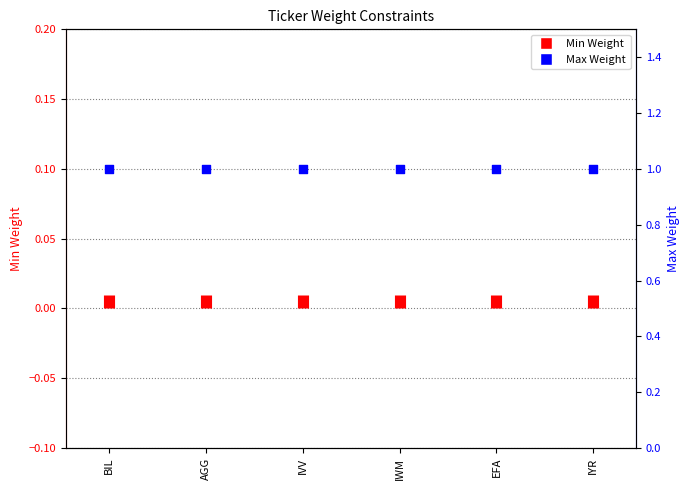

What is the total value across all series at IWM?

1.0